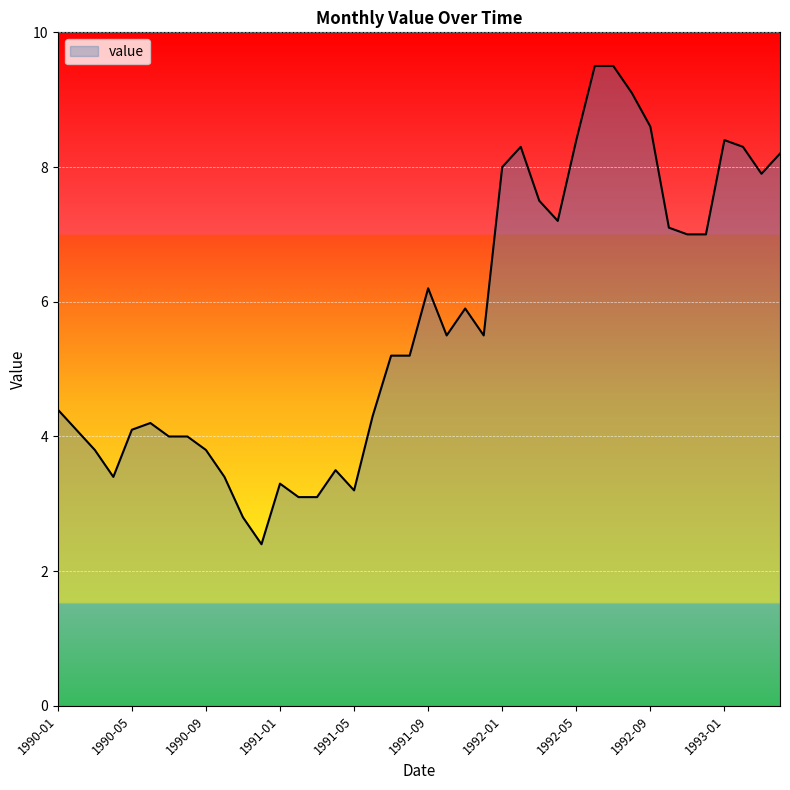

What is the smallest value displayed?

2.4